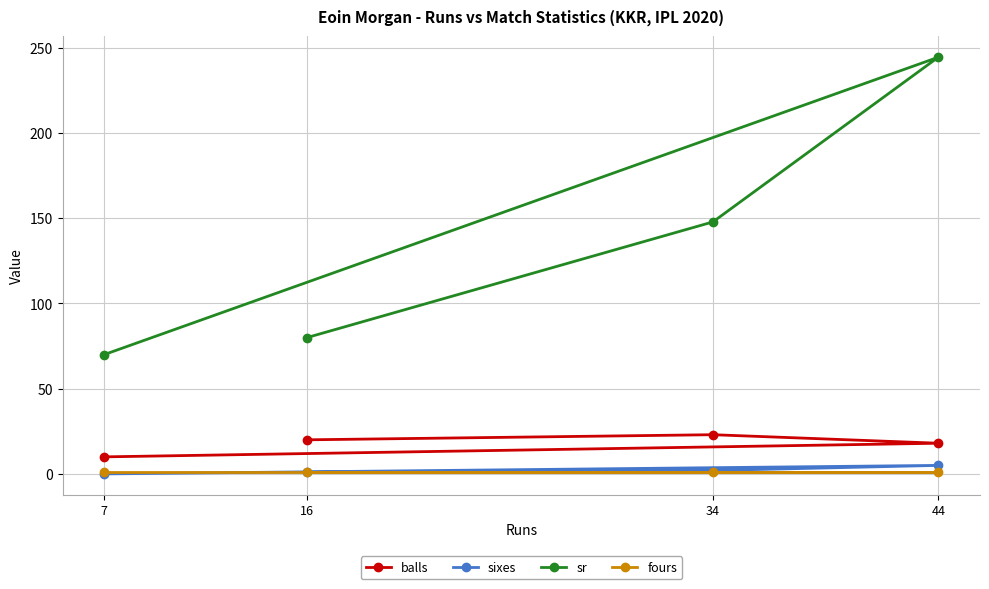

What is the total value across all series at 7?

81.0